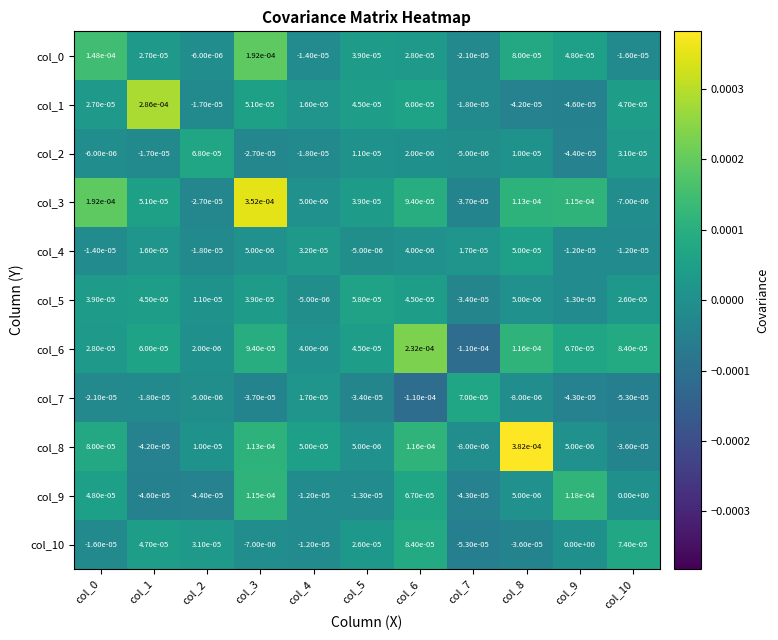

True or false: col_9 has a value of -0.0 at col_2.

True